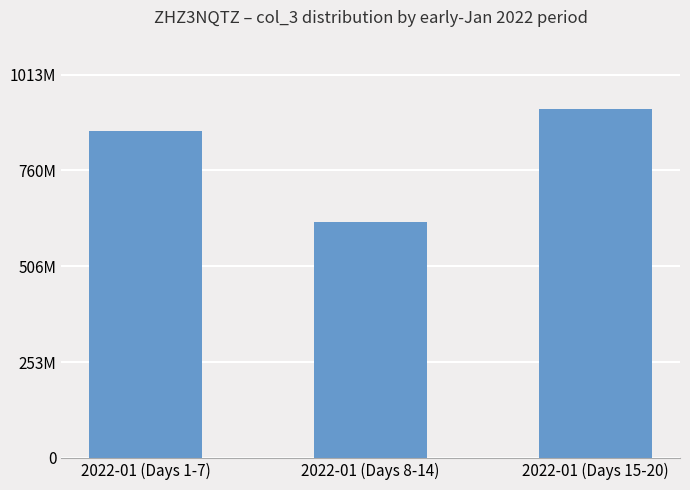

List the labels in order of value, smallest first.

2022-01 (Days 8-14), 2022-01 (Days 1-7), 2022-01 (Days 15-20)